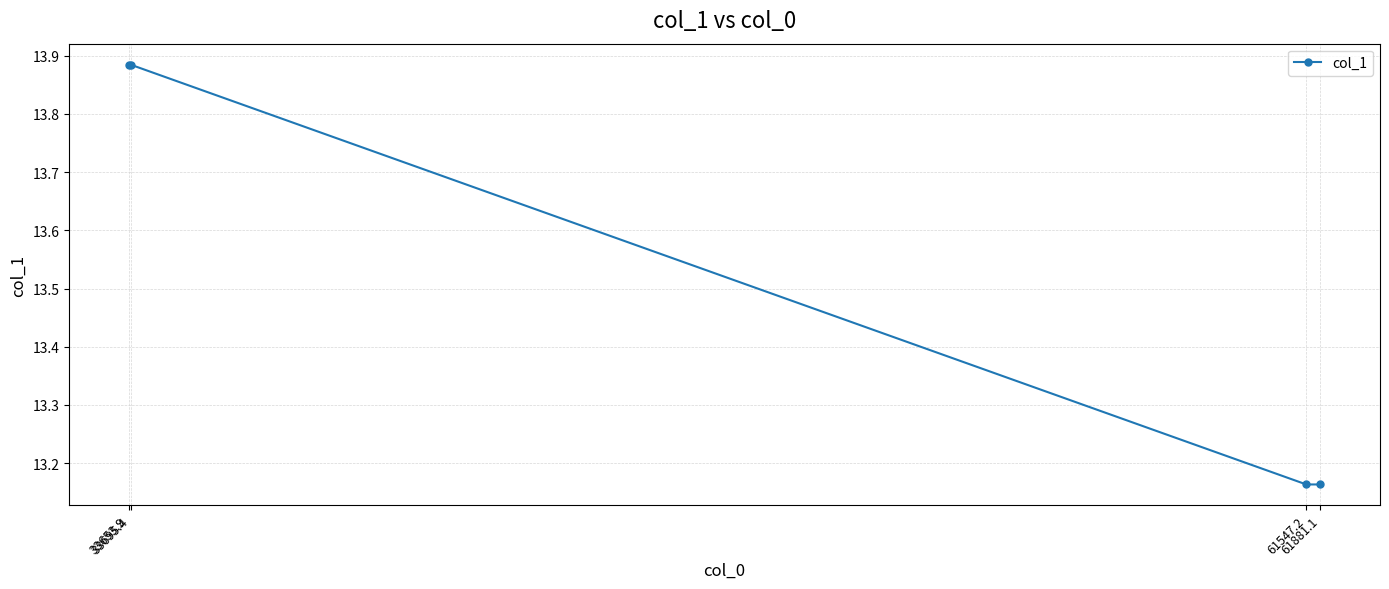

Count the values in the range 13 to 14.

4